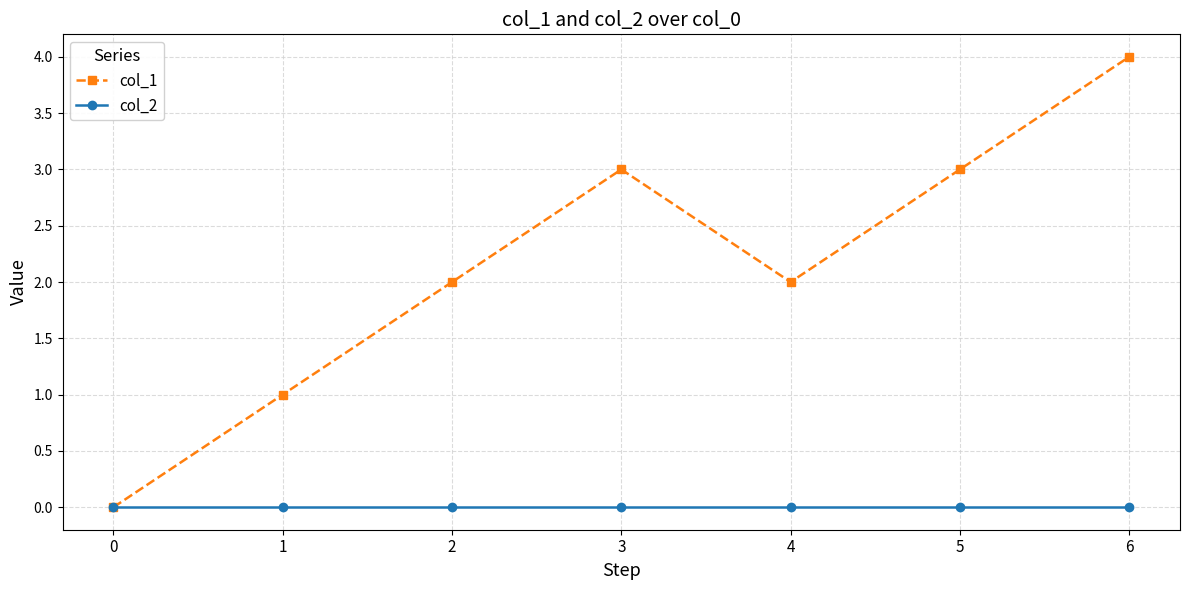

Is it true that col_1 equals 5 at 5?

False